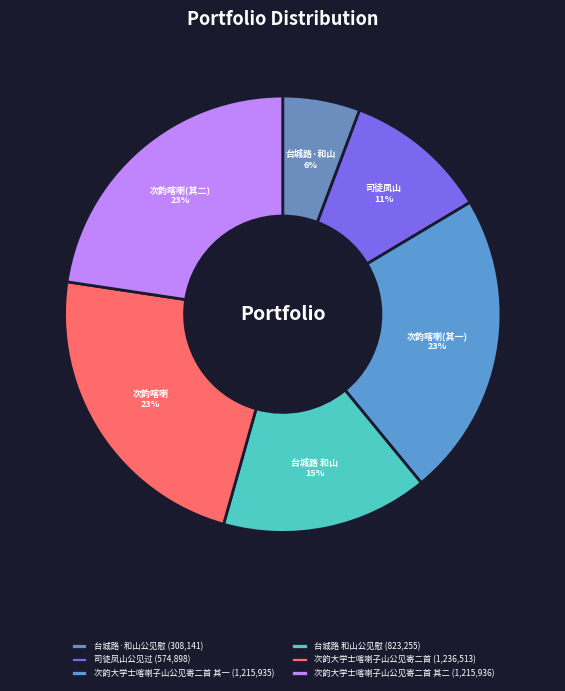

Is there any slice that represents more than half of the pie?

No